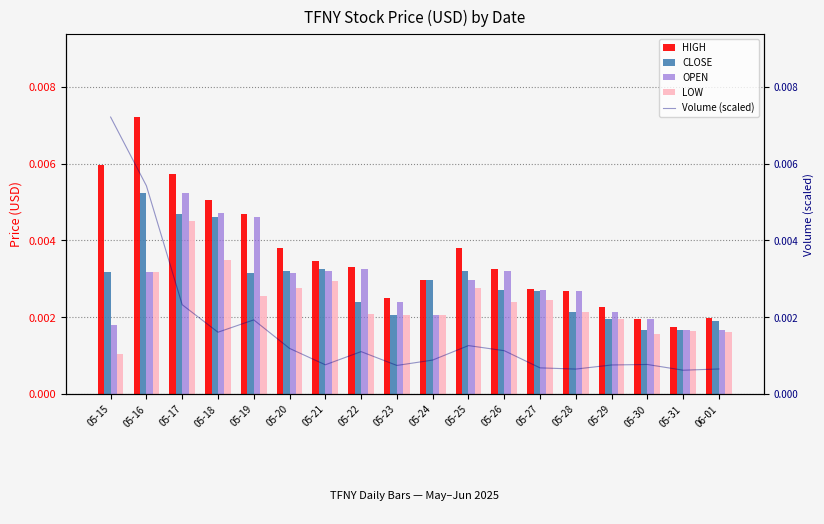

At which label does CLOSE reach its minimum?

05-30